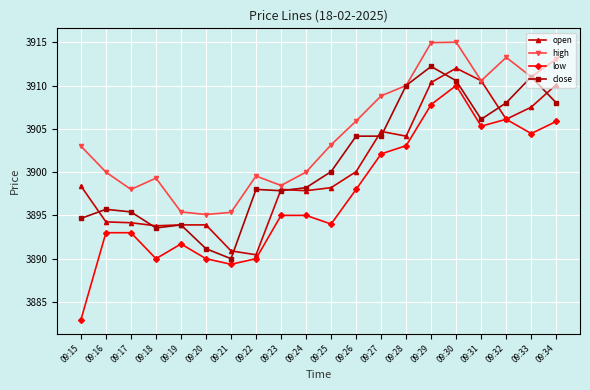

Does the chart display data point markers on the line(s)?

Yes